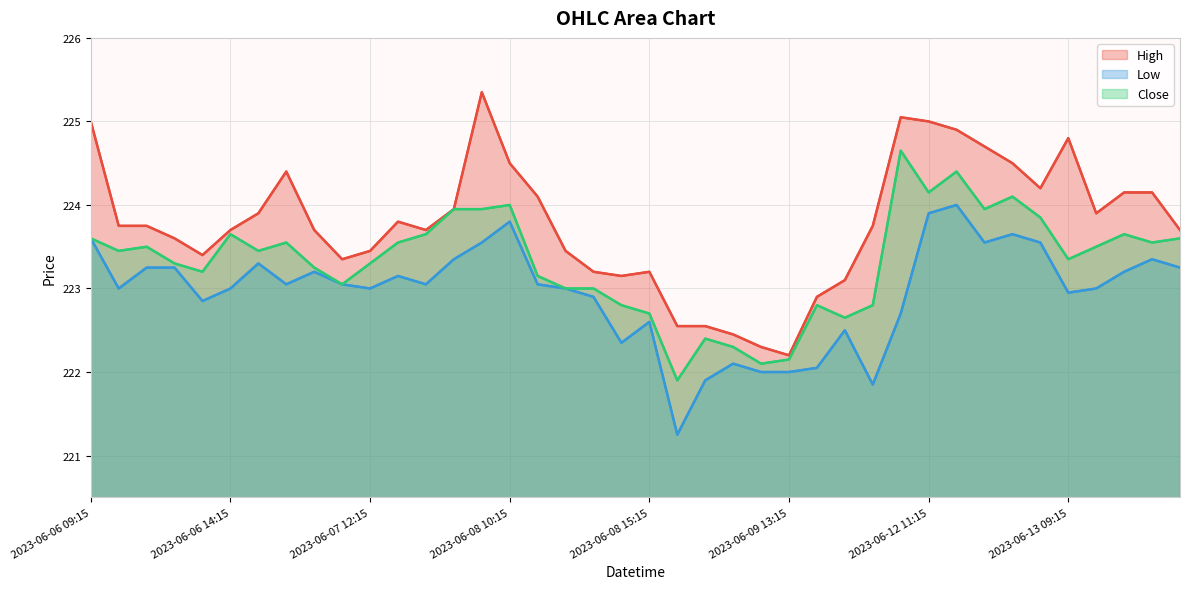

The Close series shows 222.4 at 2023-06-09 10:15. True or false?

True